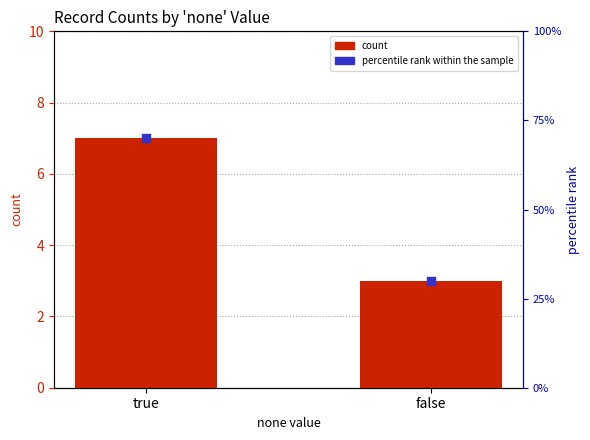

What is the total value across all series at false?

6